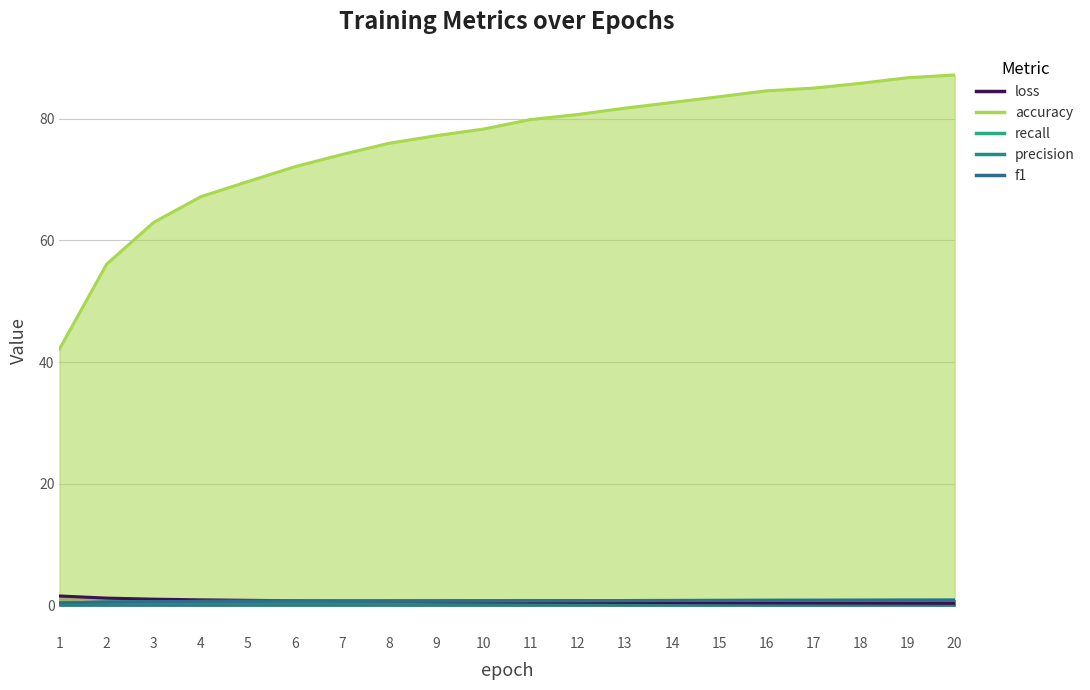

List the labels in order of loss value, smallest first.

20, 19, 18, 17, 16, 15, 14, 13, 12, 11, 10, 9, 8, 7, 6, 5, 4, 3, 2, 1